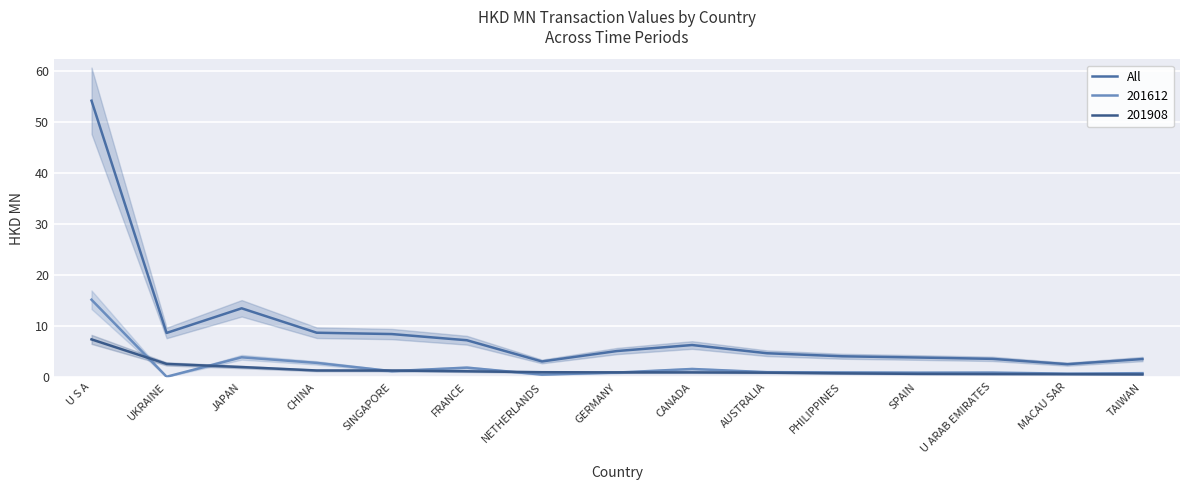

Which has a higher value, TAIWAN or JAPAN?

JAPAN